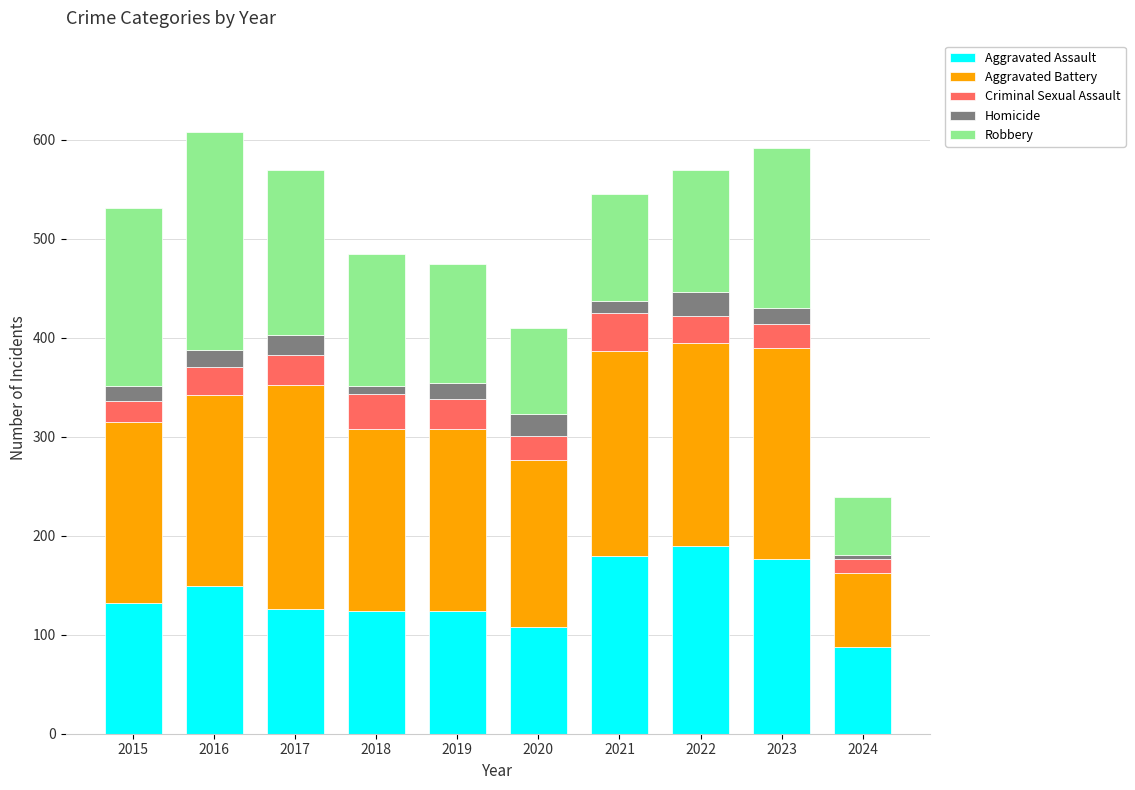

What is the minimum value for Aggravated Assault?

88